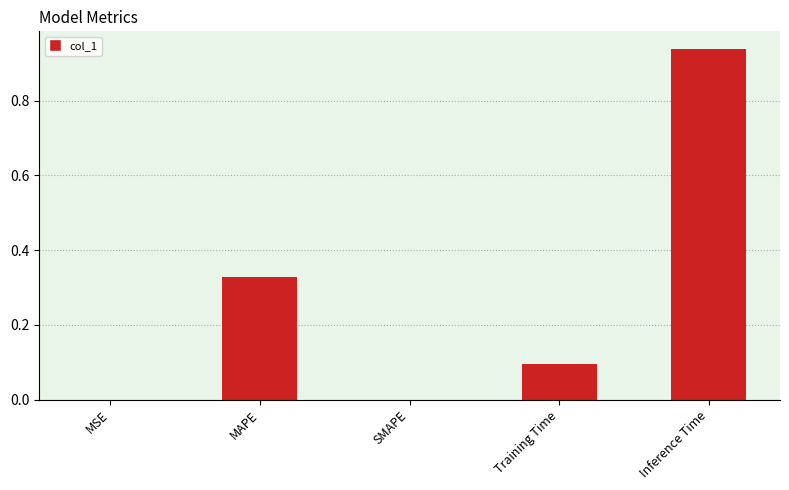

What is the sum of all values?

1.4